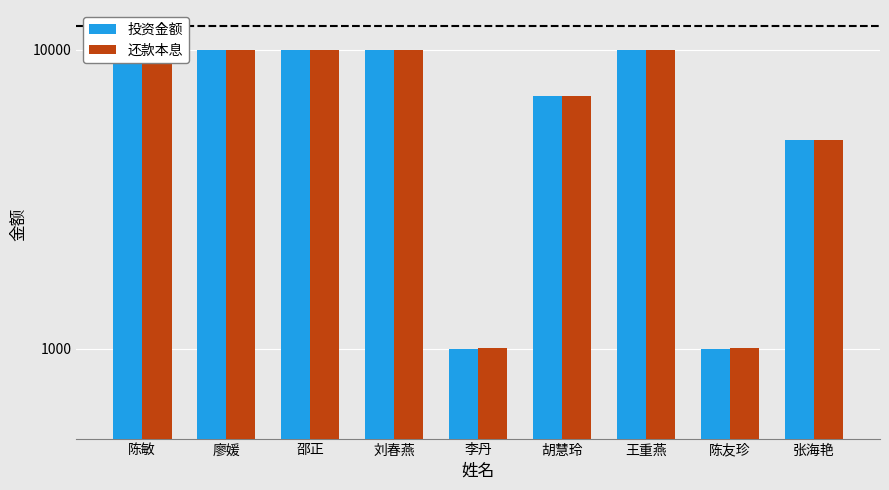

At which category is the sum across all series the highest?

陈敏